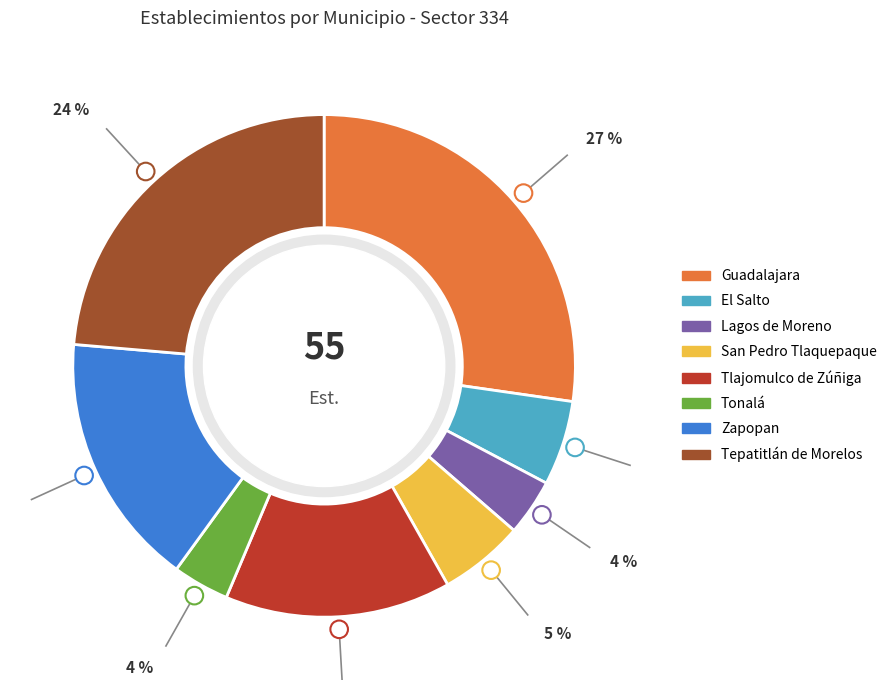

How many segments does this pie chart have?

8